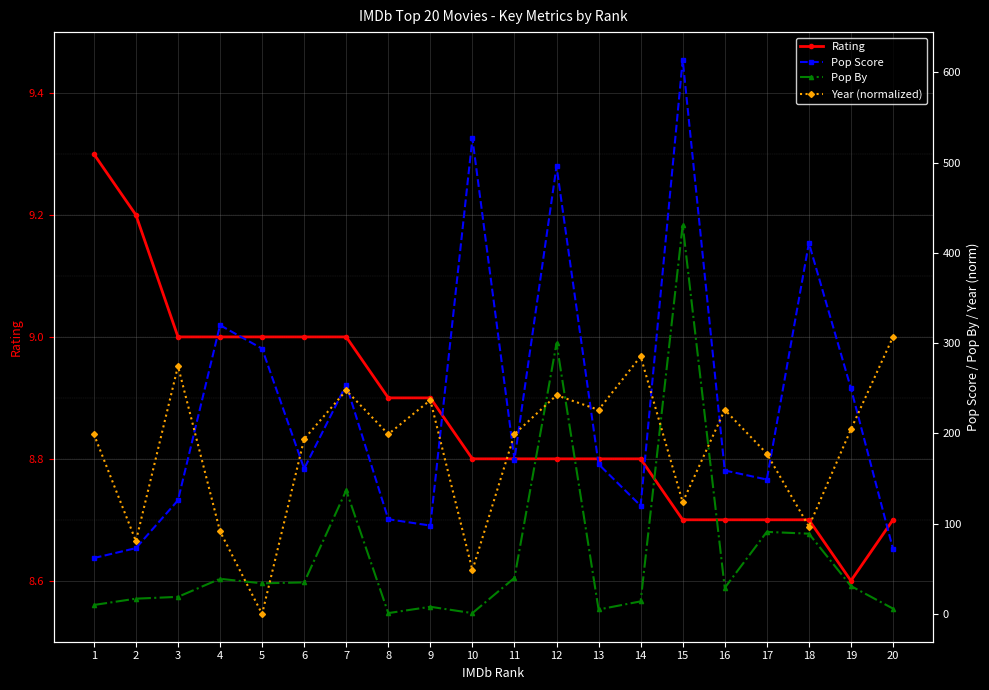

What is the difference between the maximum and minimum values in the Year (normalized) series?

307.0